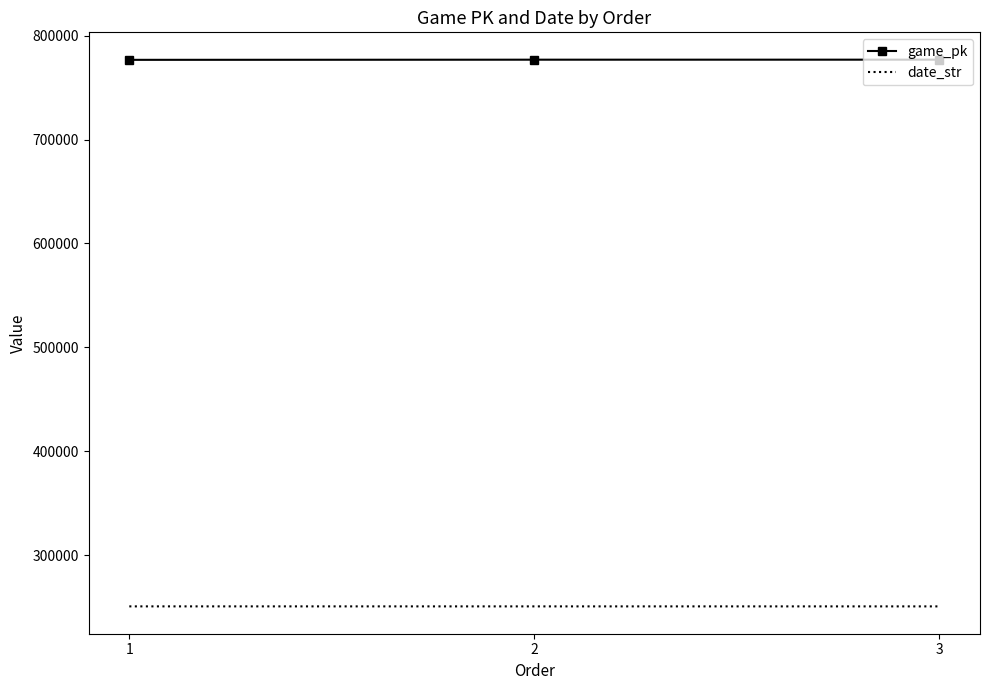

What is the total value across all series at 2?

1027606